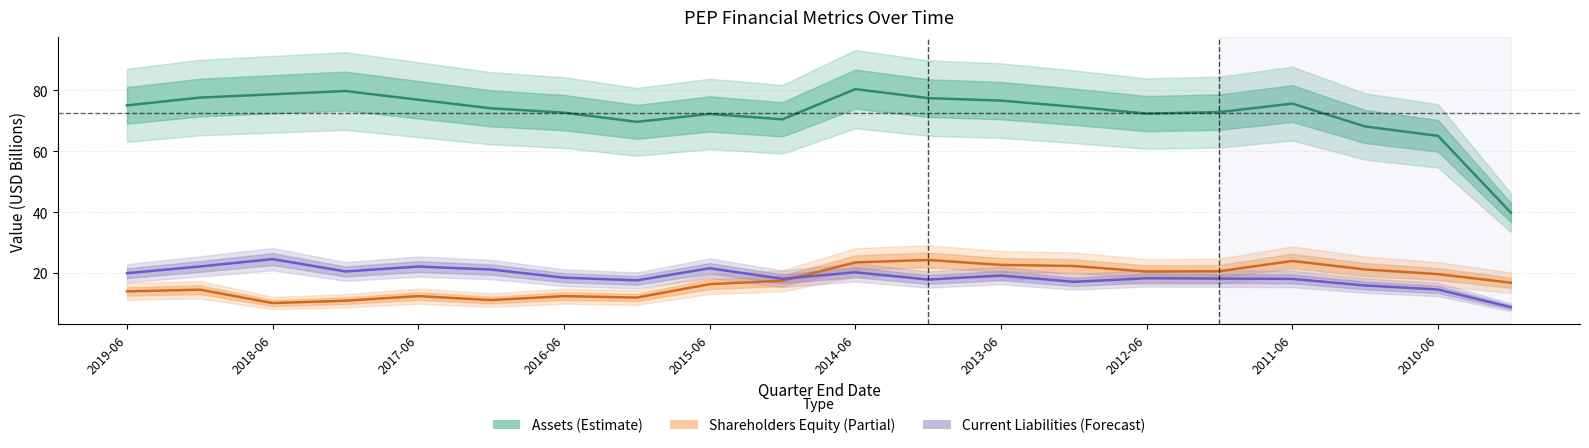

What is the label of the 15th point from the right?

2014-06